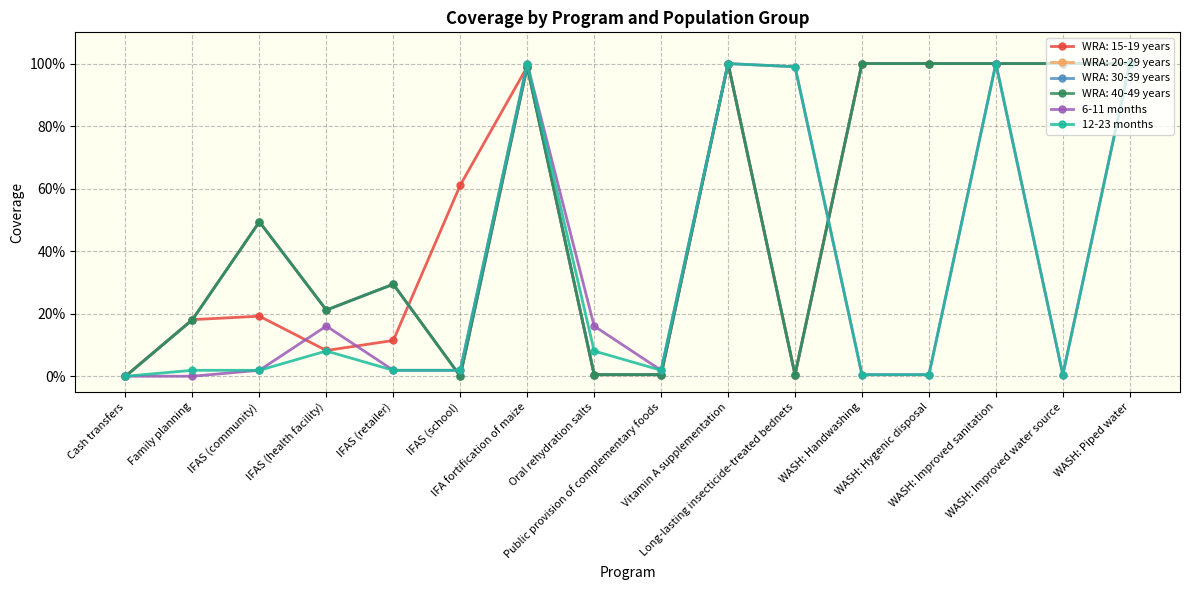

What is the average value of the 12-23 months series?

0.3